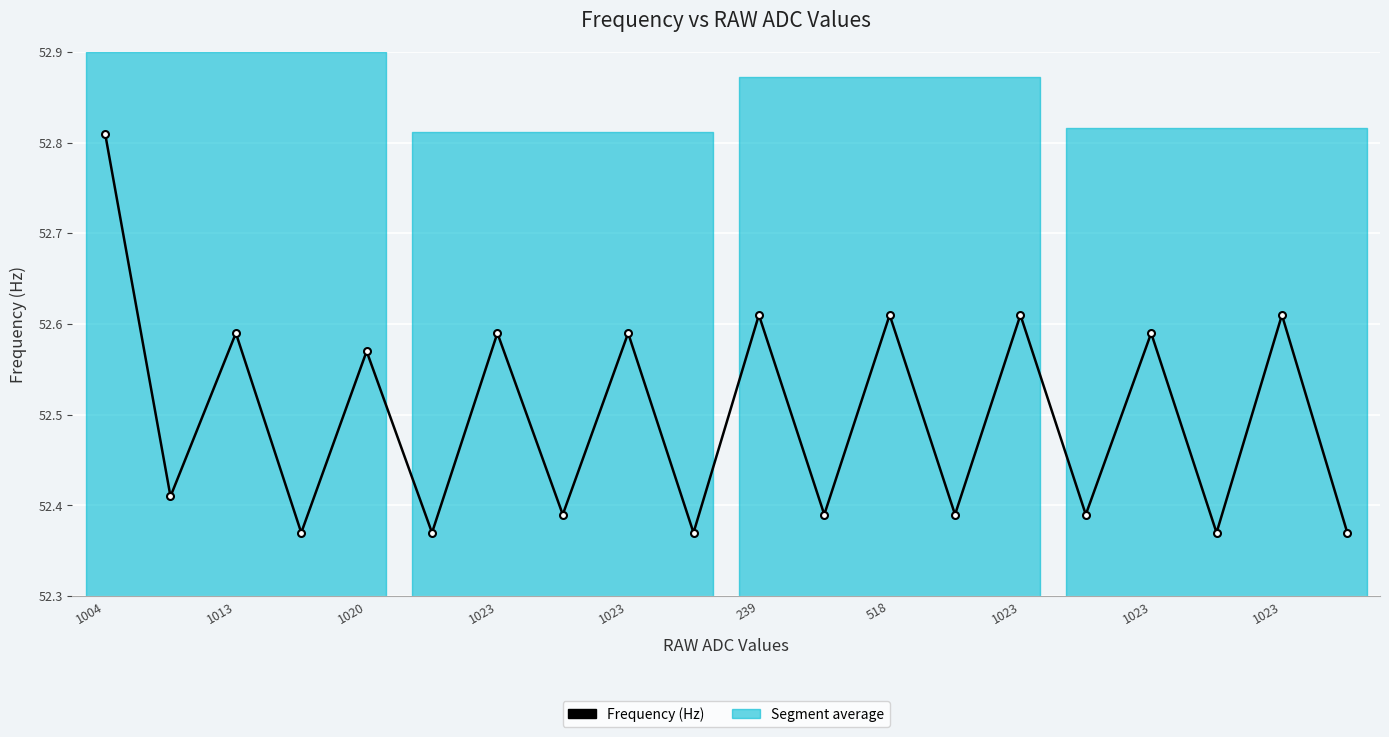

True or false: the data shows 52.4 at 1023.

True